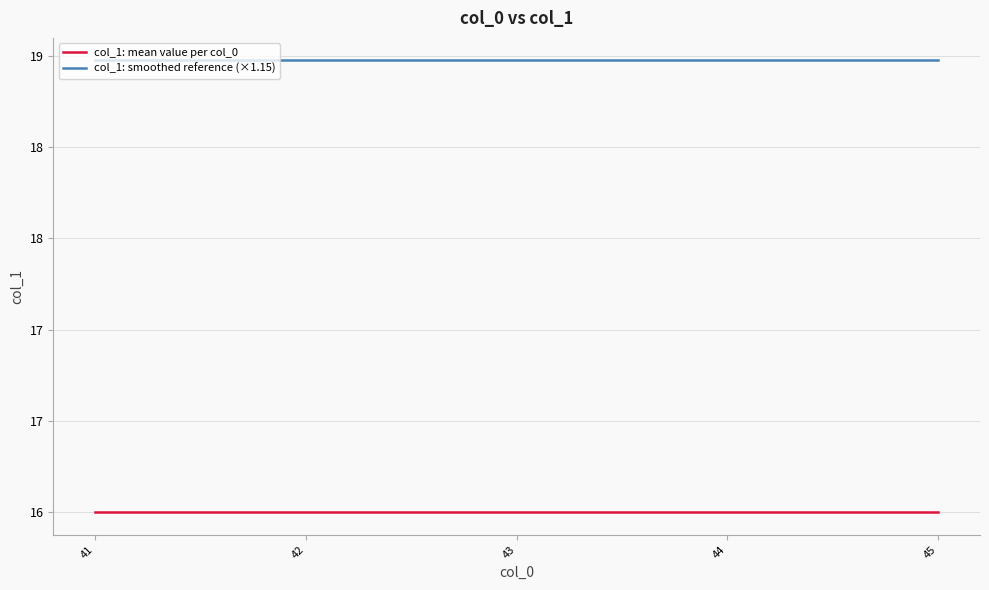

Reading left to right, what are all the values shown in this chart?

col_1: mean value per col_0: 16.5	16.5	16.5	16.5	16.5
col_1: smoothed reference (×1.15): 19.0	19.0	19.0	19.0	19.0